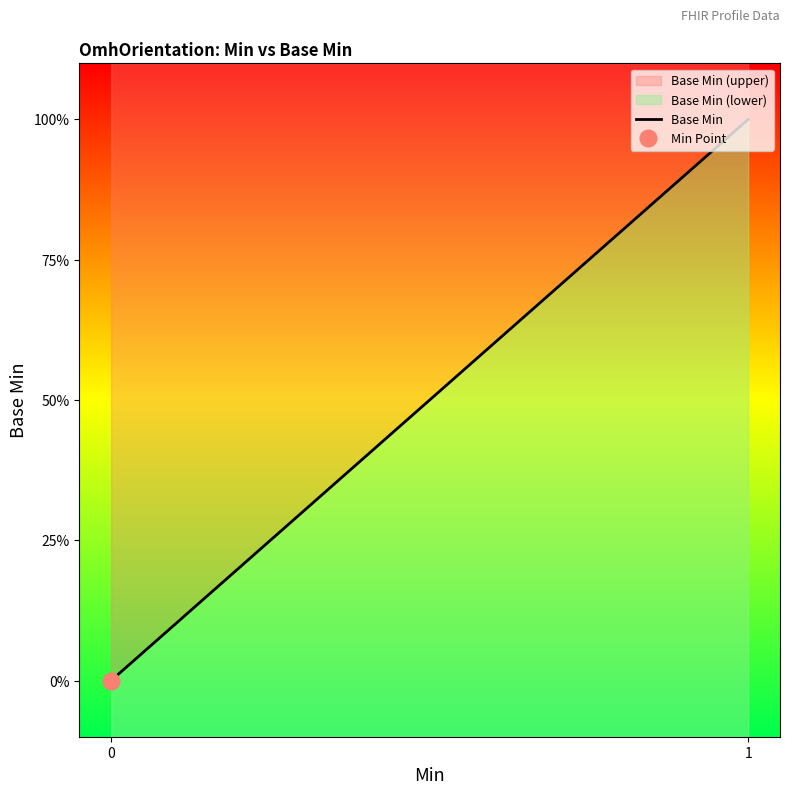

What is the greatest value displayed?

1